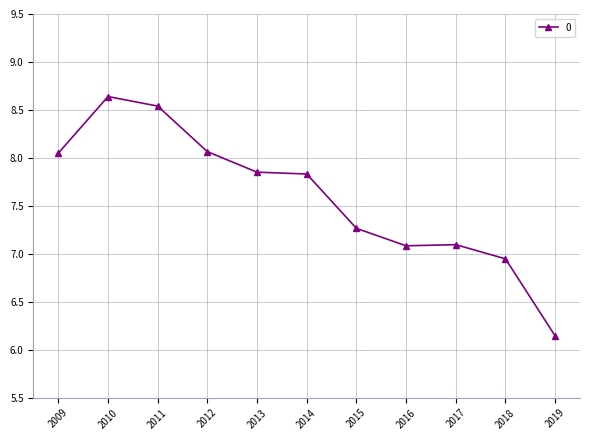

What is the sum of all values?

83.5